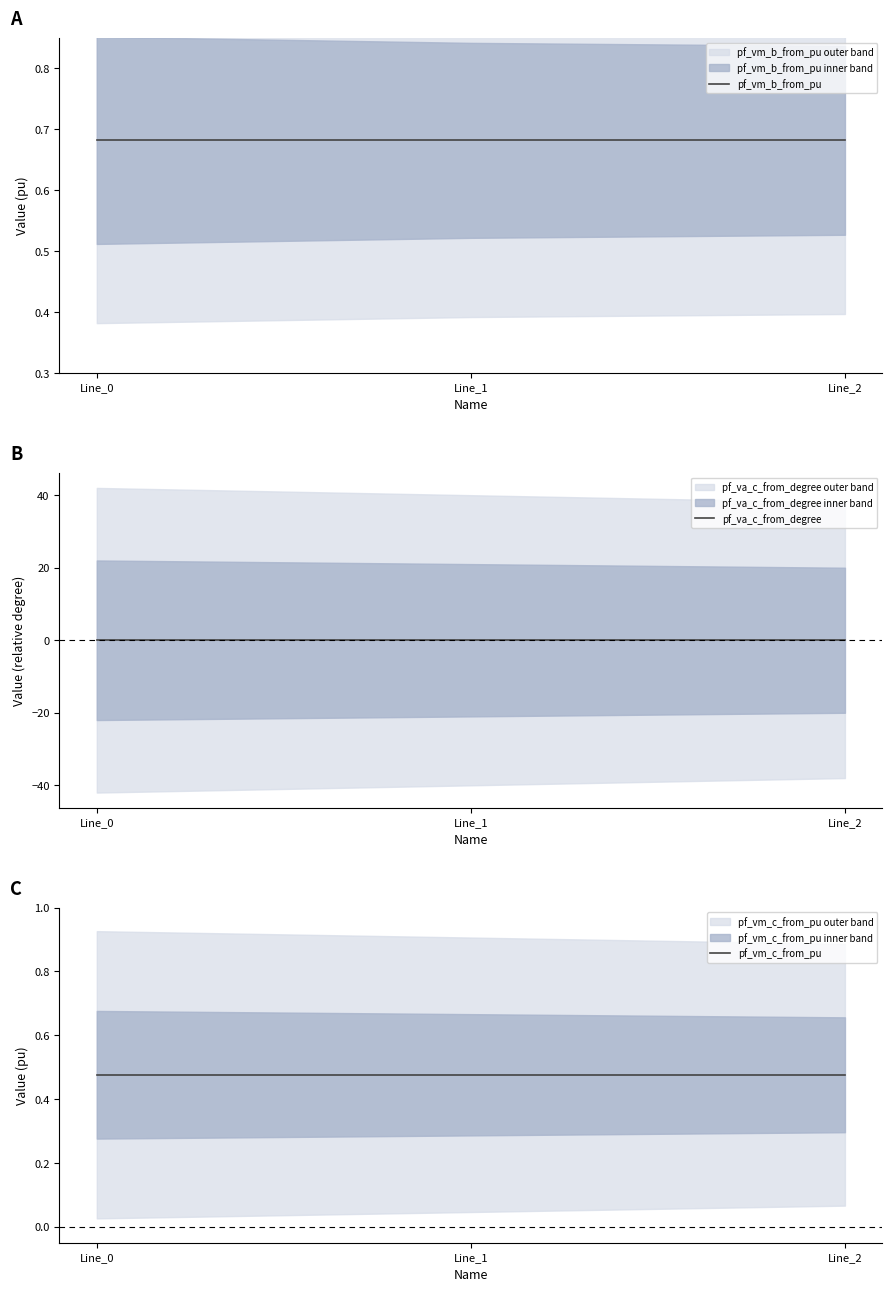

List the series in order of their overall mean, highest first.

pf_vm_b_from_pu, pf_vm_c_from_pu, pf_va_c_from_degree